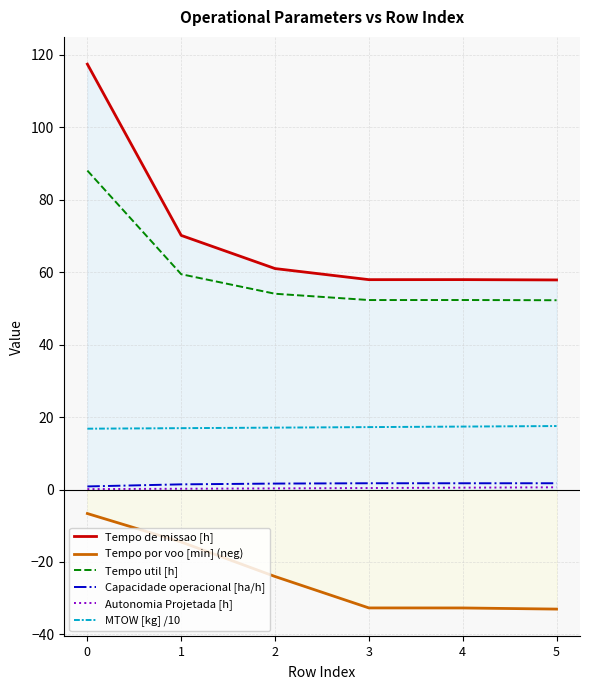

Where is Tempo por voo [min] (neg) nearest to the value -19?

1